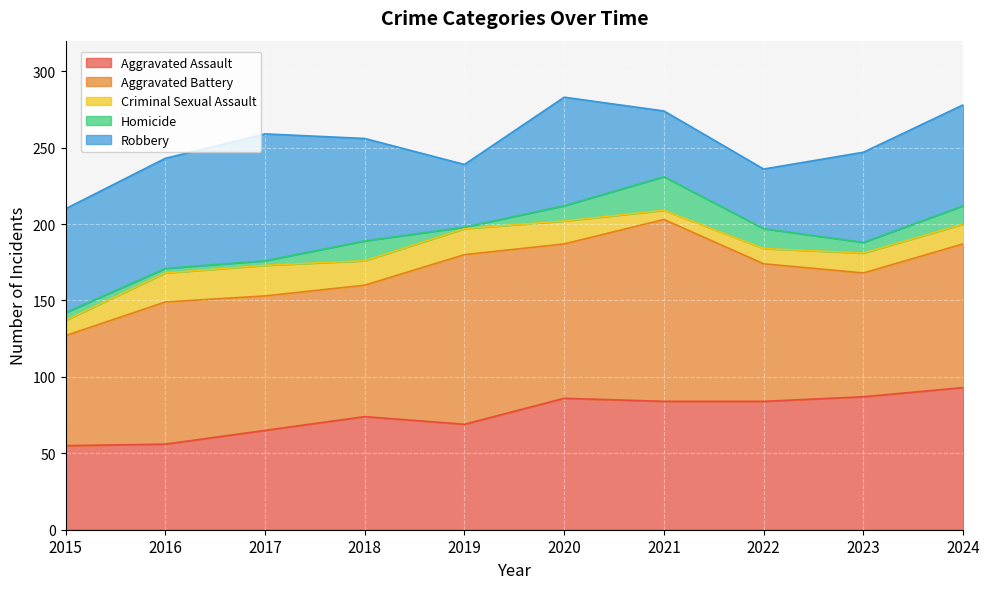

What are all the series names shown in the legend?

Aggravated Assault, Aggravated Battery, Criminal Sexual Assault, Homicide, Robbery